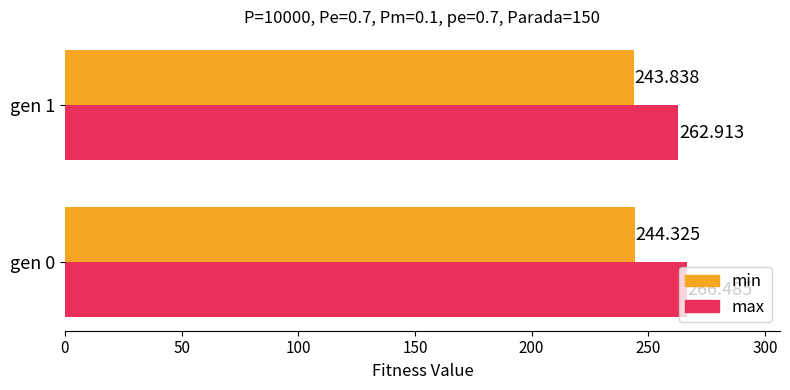

Which series has the widest spread of values?

max